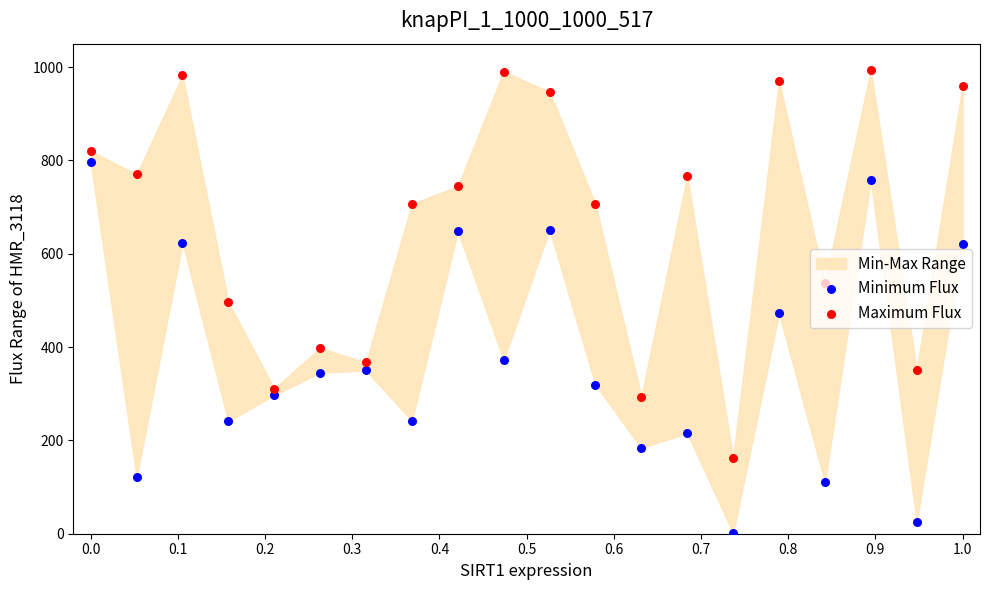

Which series contains the lowest Y value?

Minimum Flux